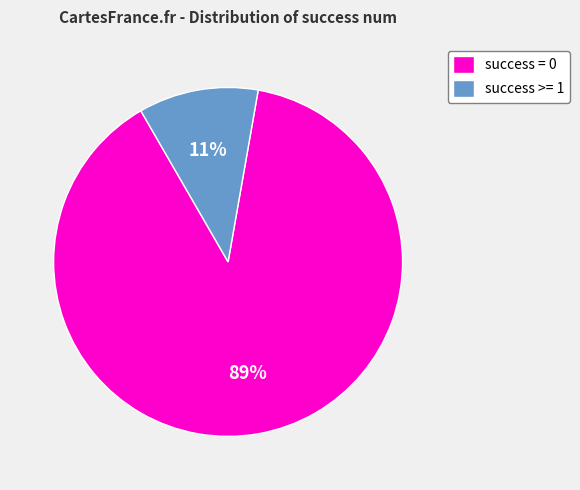

Rank the categories by value from highest to lowest.

success = 0, success >= 1